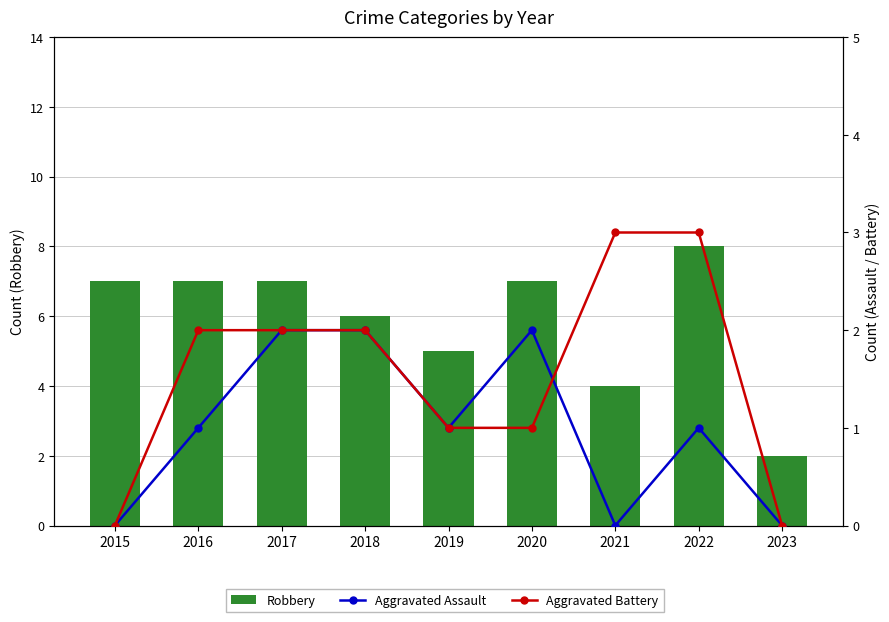

Rank the series at 2016 from lowest to highest value.

Aggravated Assault, Aggravated Battery, Robbery